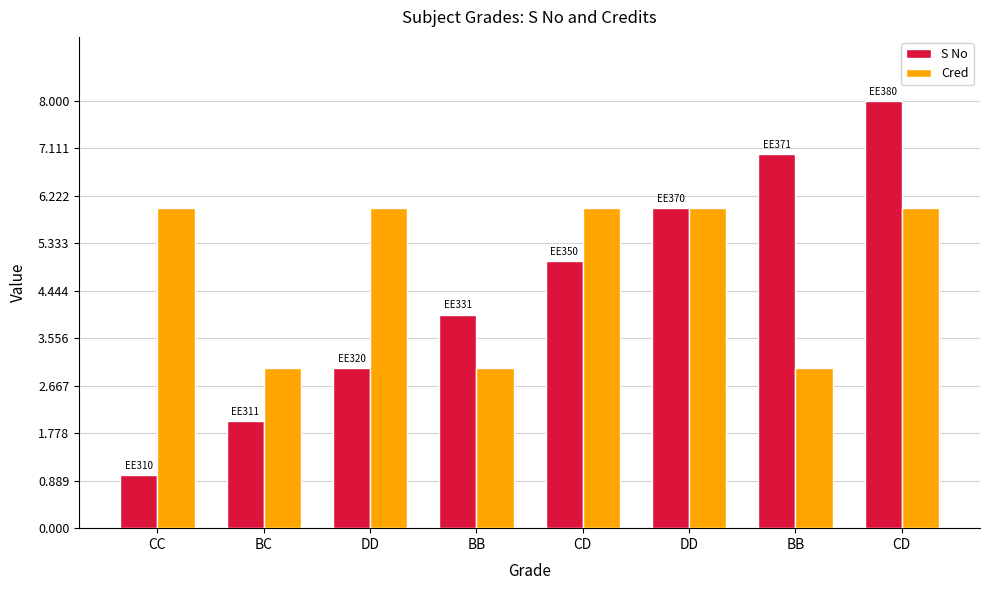

Rank the categories by Cred value from highest to lowest.

CC, DD, CD, DD, CD, BC, BB, BB